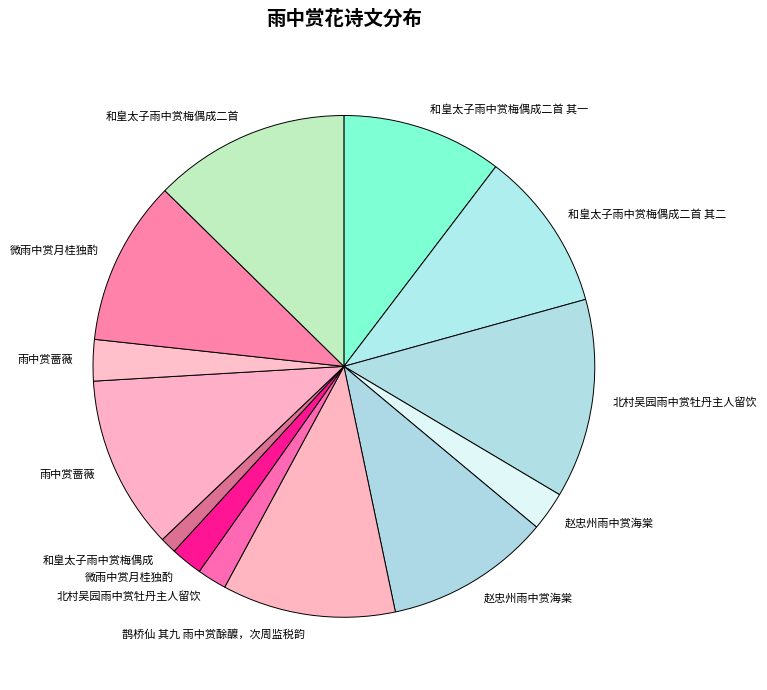

How many segments does this pie chart have?

13